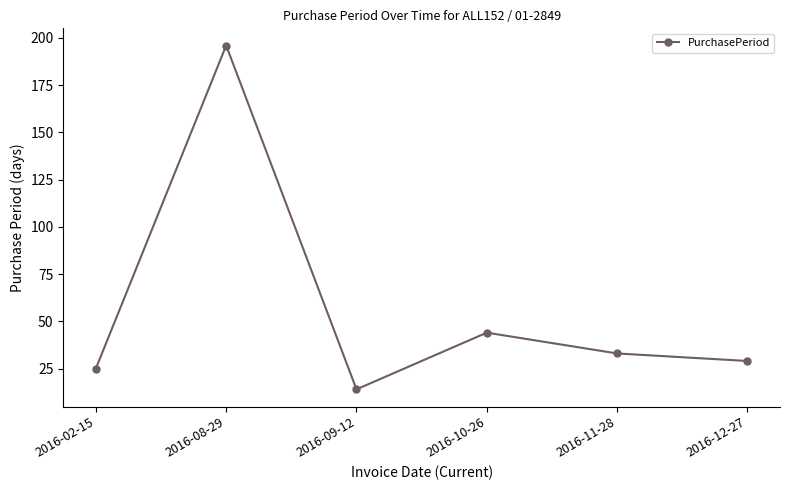

What position from the right is 2016-10-26?

3